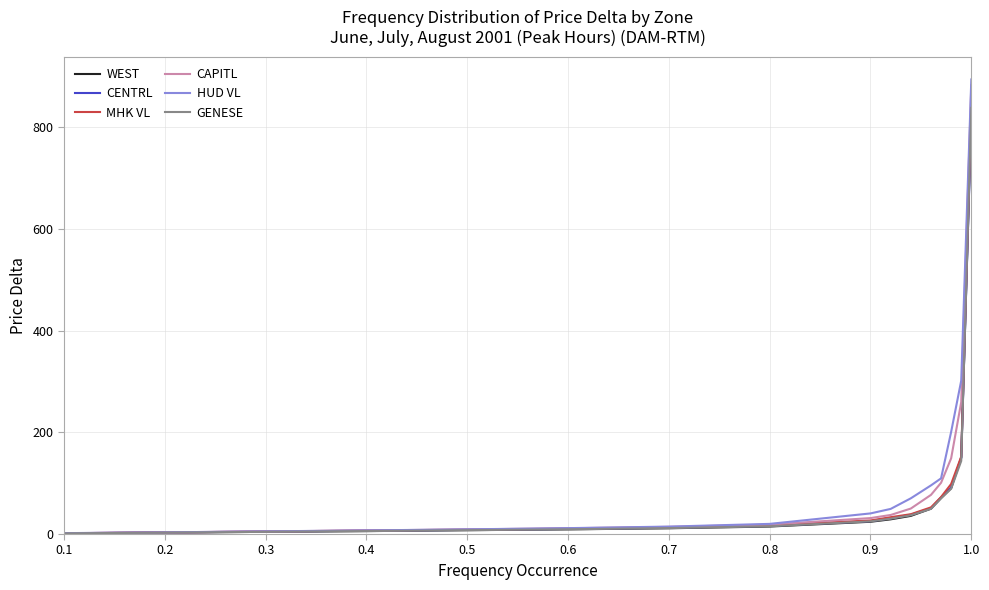

What is the highest value of the HUD VL series?

894.1